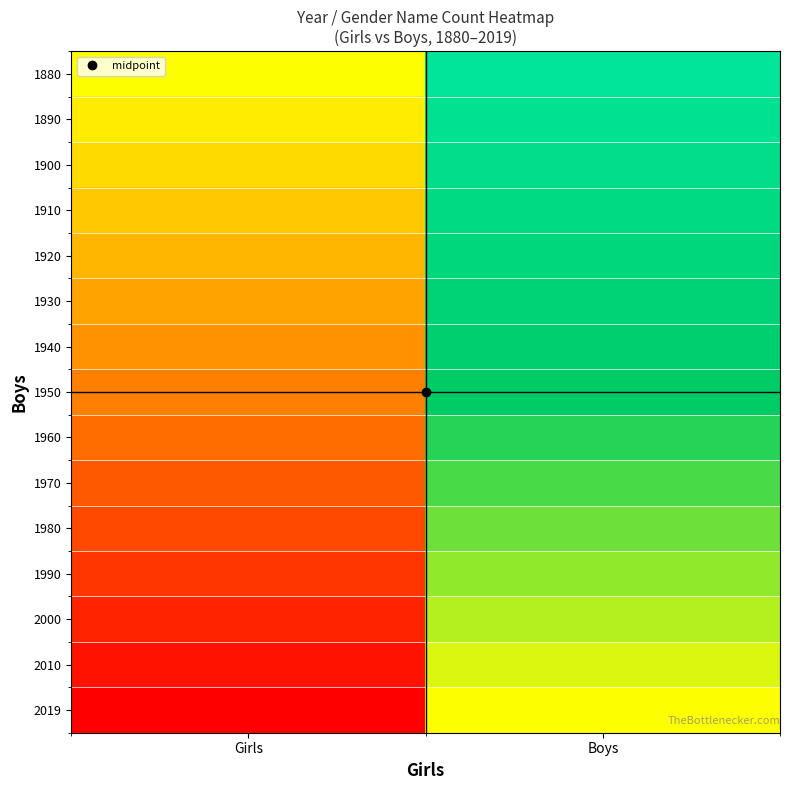

Reading left to right, extract all data points from this chart.

1880: Girls=0.0	Boys=1.0
1890: Girls=-0.1	Boys=0.9
1900: Girls=-0.1	Boys=0.9
1910: Girls=-0.2	Boys=0.8
1920: Girls=-0.3	Boys=0.7
1930: Girls=-0.4	Boys=0.6
1940: Girls=-0.4	Boys=0.6
1950: Girls=-0.5	Boys=0.5
1960: Girls=-0.6	Boys=0.4
1970: Girls=-0.6	Boys=0.4
1980: Girls=-0.7	Boys=0.3
1990: Girls=-0.8	Boys=0.2
2000: Girls=-0.9	Boys=0.1
2010: Girls=-0.9	Boys=0.1
2019: Girls=-1.0	Boys=0.0